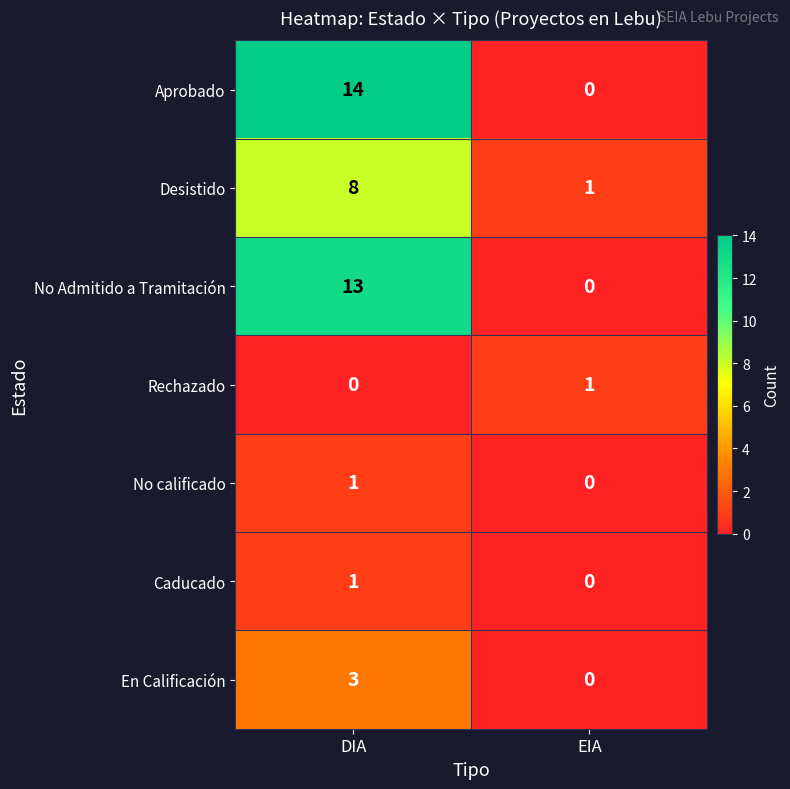

Reading right to left, extract all data points from this chart.

Aprobado: 0	14
Desistido: 1	8
No Admitido a Tramitación: 0	13
Rechazado: 1	0
No calificado: 0	1
Caducado: 0	1
En Calificación: 0	3